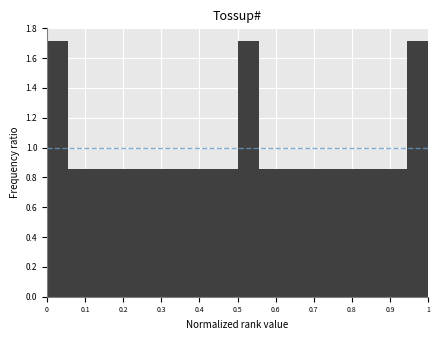

Reading left to right, list every bar in this chart as the range it spans on the x-axis followed by its height. Neither the bar edges nor the heights are printed on the chart, so give them approximately, as read against the axes.

0.00 to 0.06: 1.72
0.06 to 0.11: 0.86
0.11 to 0.17: 0.86
0.17 to 0.22: 0.86
0.22 to 0.28: 0.86
0.28 to 0.33: 0.86
0.33 to 0.39: 0.86
0.39 to 0.44: 0.86
0.44 to 0.50: 0.86
0.50 to 0.56: 1.72
0.56 to 0.61: 0.86
0.61 to 0.67: 0.86
0.67 to 0.72: 0.86
0.72 to 0.78: 0.86
0.78 to 0.83: 0.86
0.83 to 0.89: 0.86
0.89 to 0.94: 0.86
0.94 to 1.00: 1.72